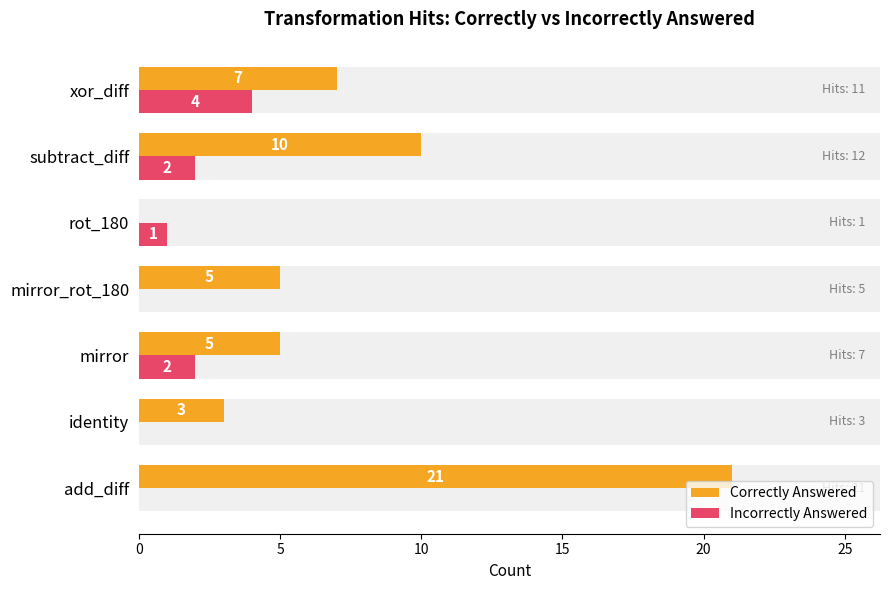

Rank the series by their average value, from lowest to highest.

Incorrectly Answered, Correctly Answered